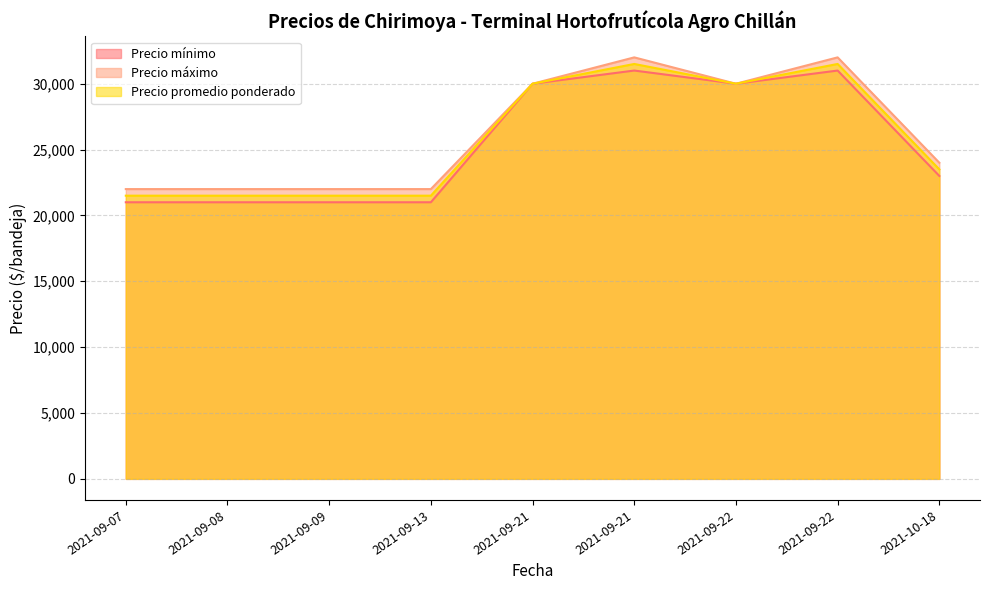

True or false: Precio promedio ponderado and Precio máximo intersect in this chart.

False